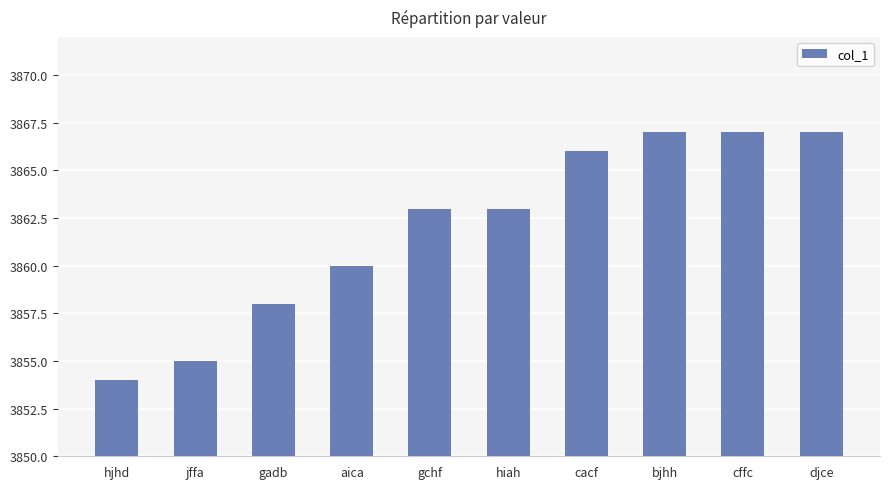

What is the change in value from gadb to djce?

+9